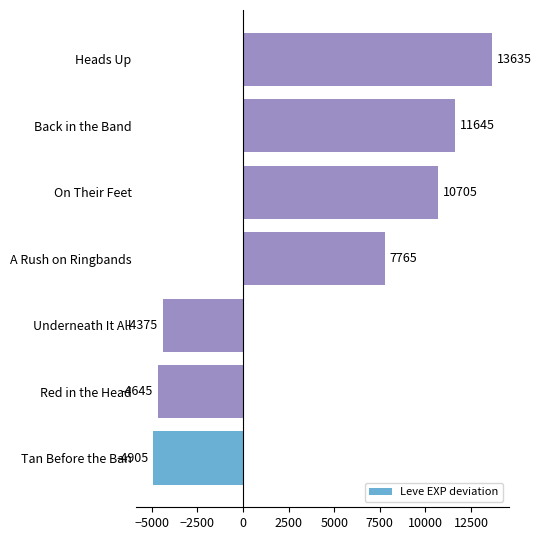

How many values are above zero?

4